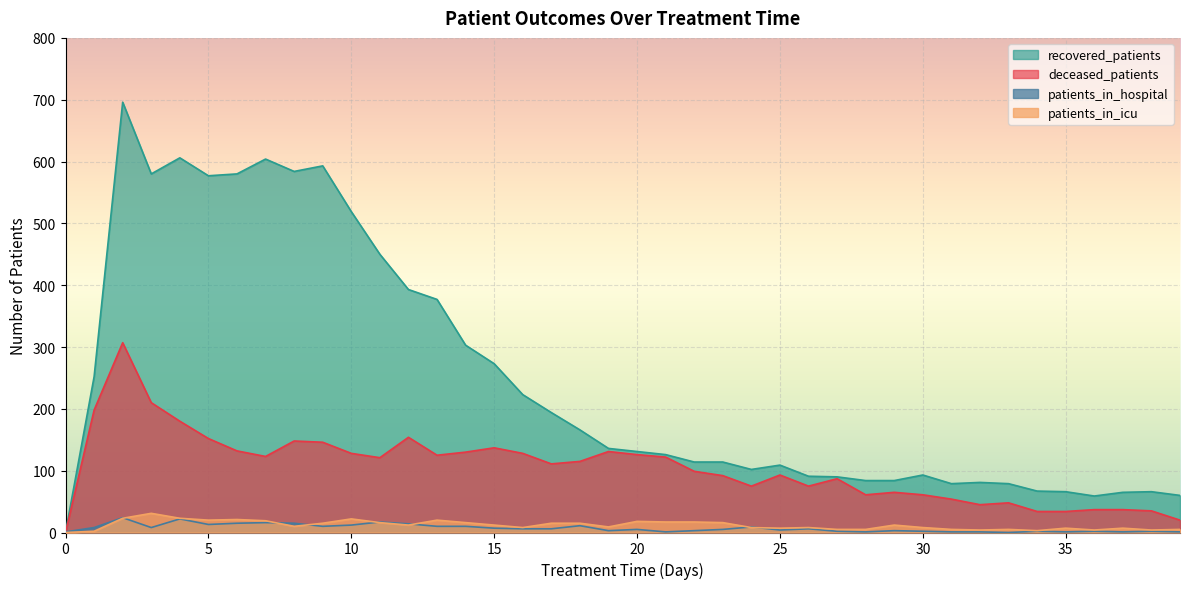

The deceased_patients series shows 68 at 3. True or false?

False